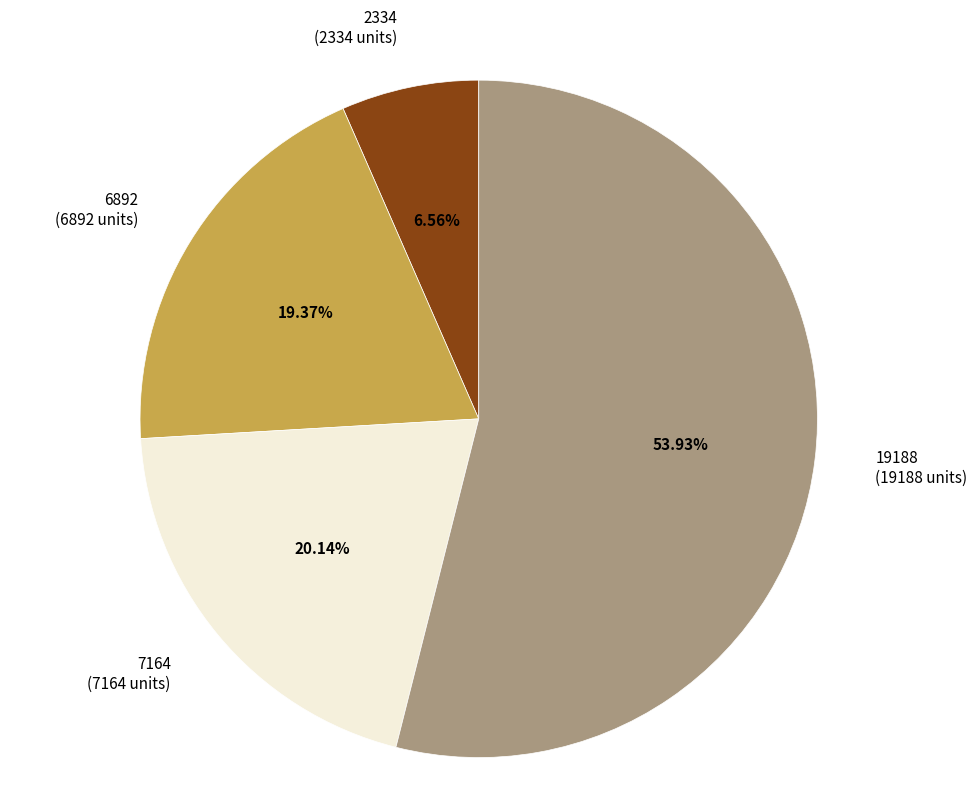

Count the number of slices in the pie.

4